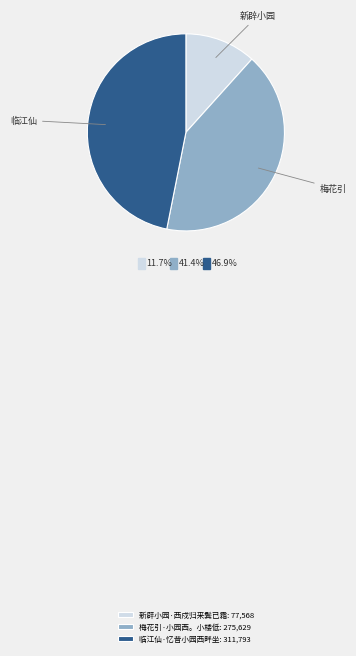

Combined, what portion of the pie is 梅花引·小园西。小楼低 and 临江仙·忆昔小园西畔坐?

88.3%